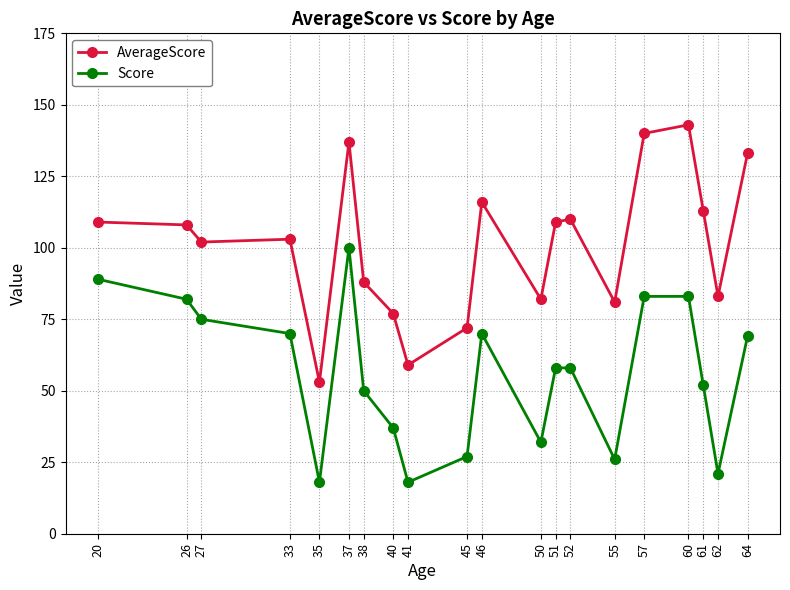

Which series changed the most between 33 and 50?

Score